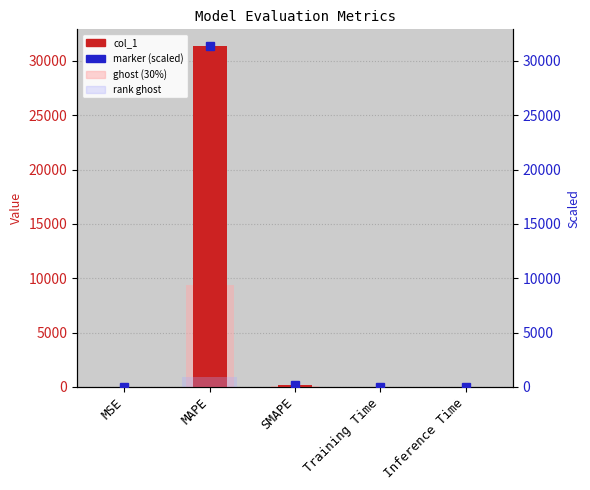

True or false: marker (scaled) has a value of 46510.9 at MAPE.

False